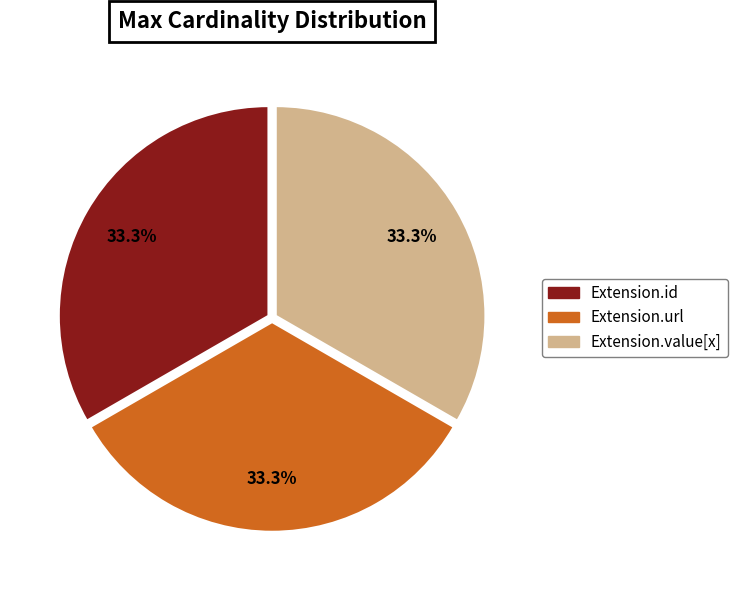

Is there a majority slice in this chart?

No